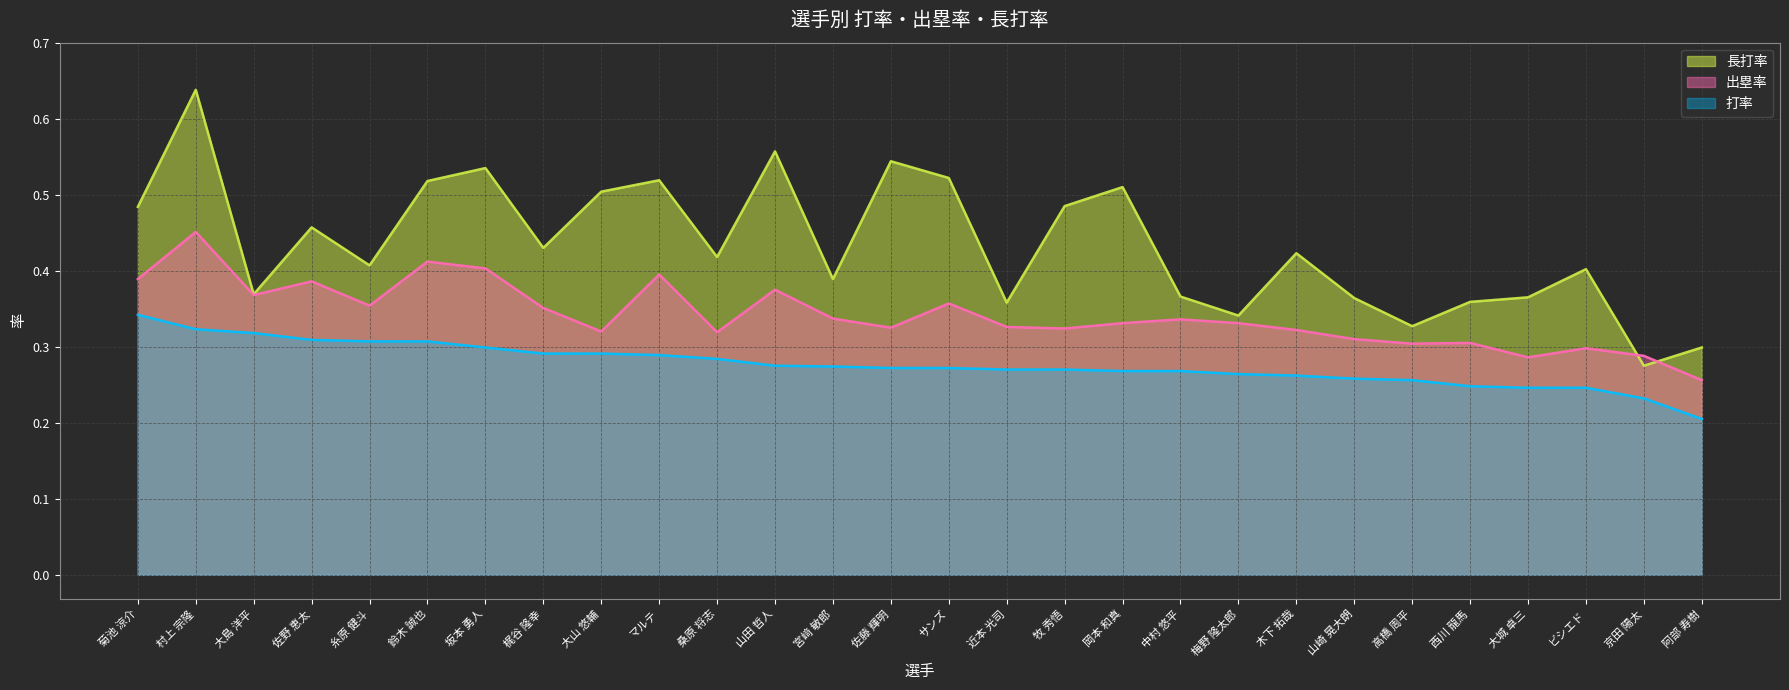

Which category has the lowest value in the 長打率 series?

京田 陽太